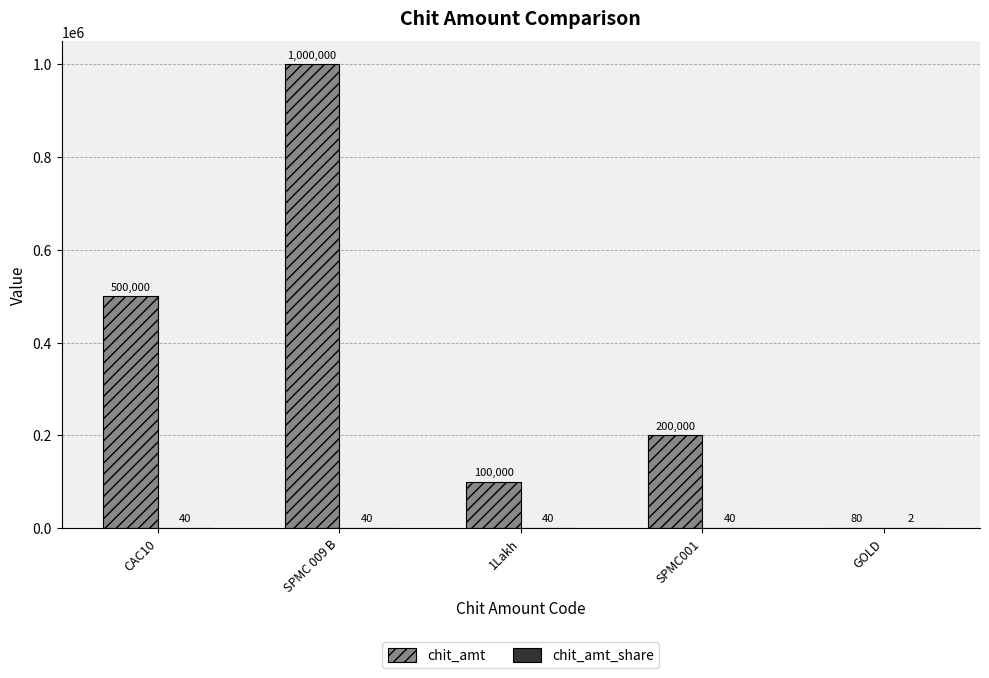

How many groups of bars are there?

5